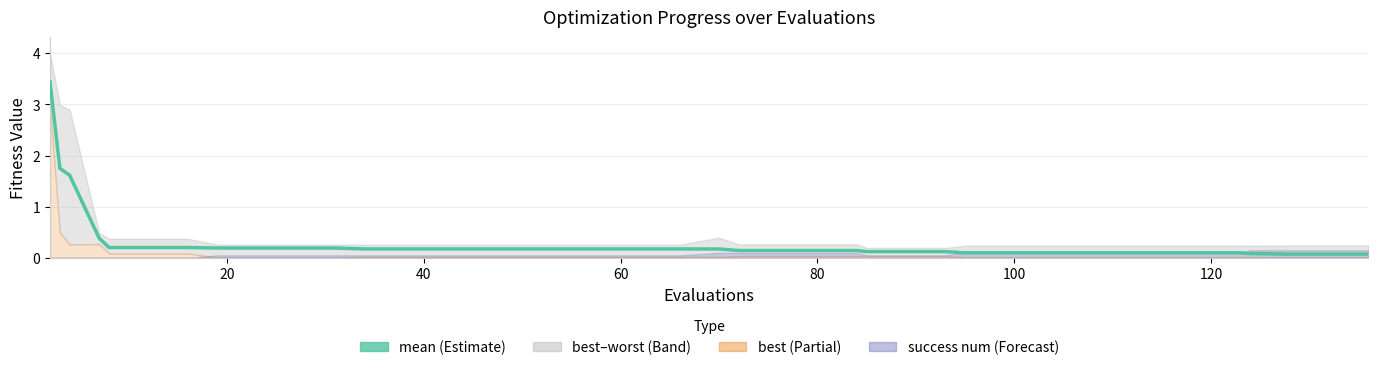

True or false: the data has more than 2 interior local peaks.

False